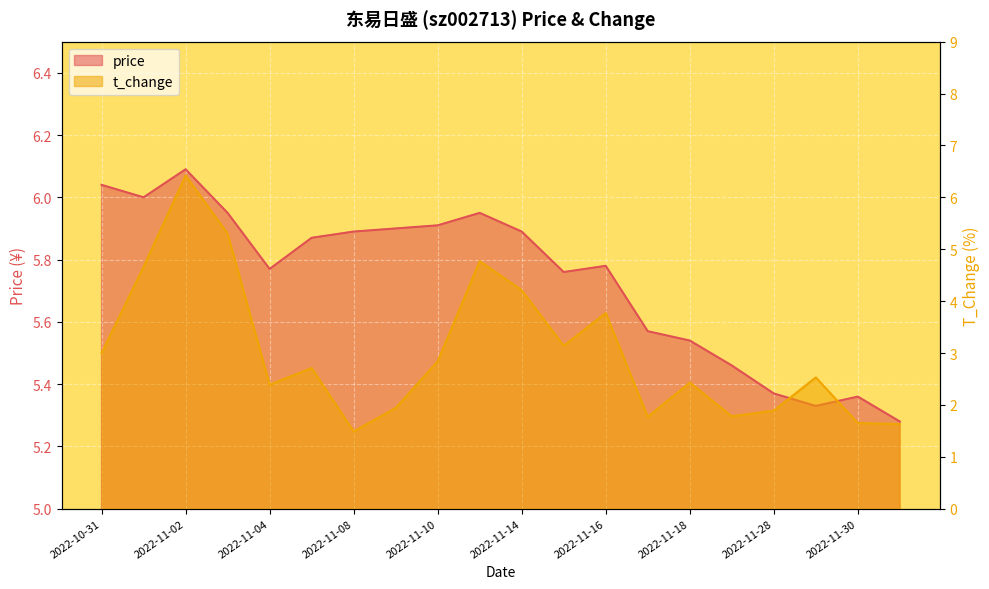

List the series in order of their overall mean, lowest first.

t_change, price